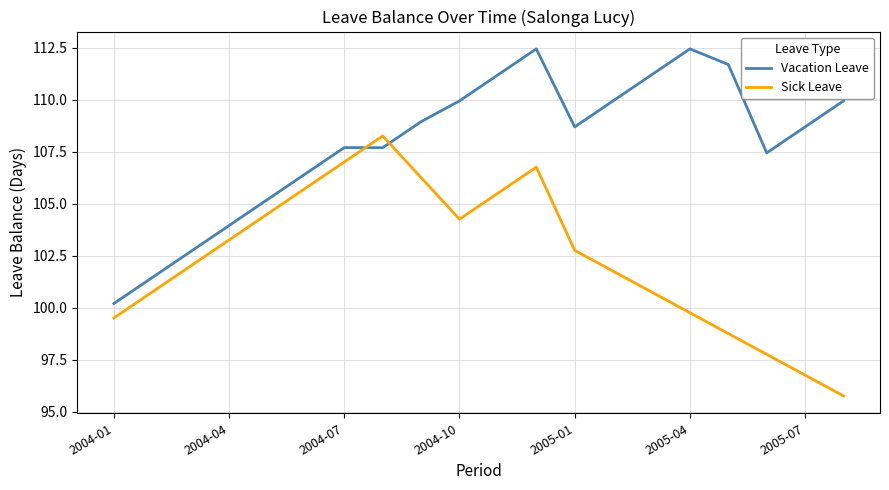

How many interior local peaks does the Sick Leave series have?

2